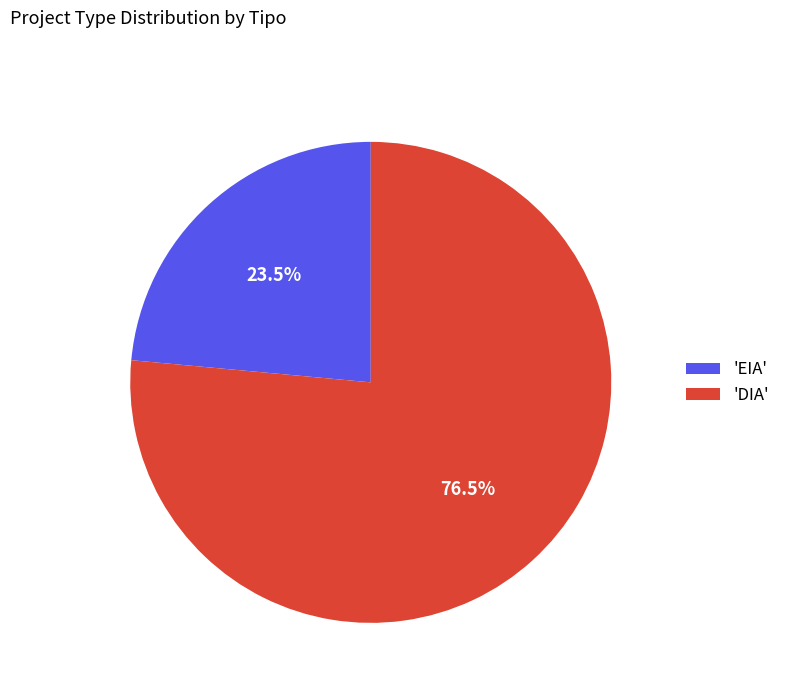

What portion of the pie excludes 'DIA'?

23.5%